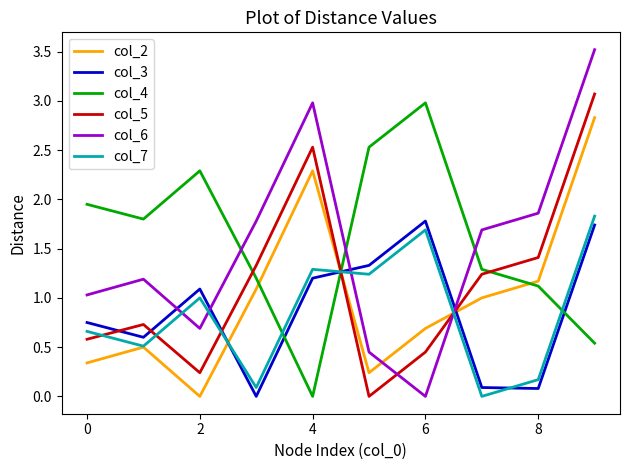

True or false: col_2 and col_5 cross at least once.

True